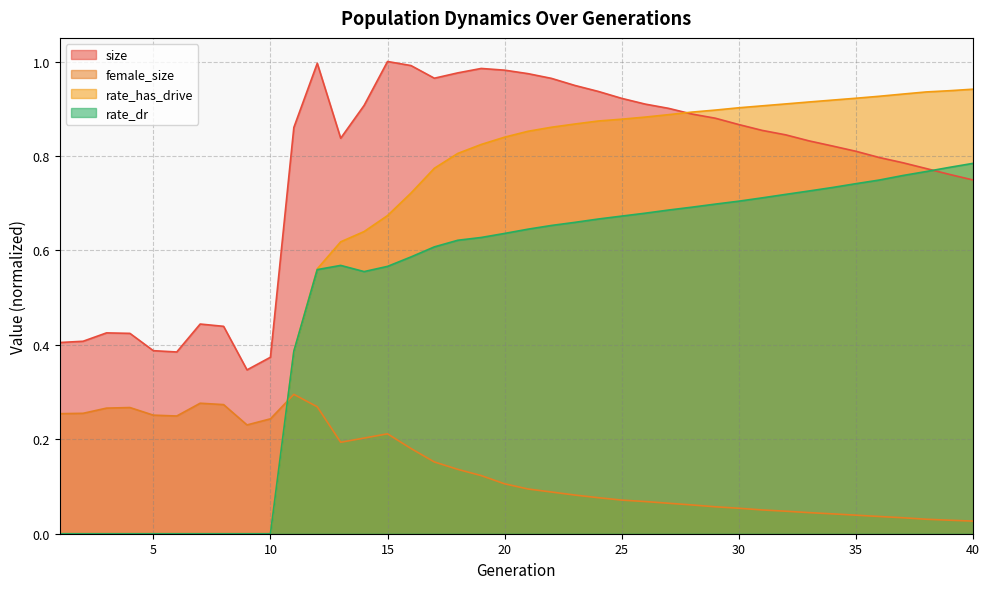

List the series in order of their peak value, lowest first.

female_size, rate_dr, rate_has_drive, size